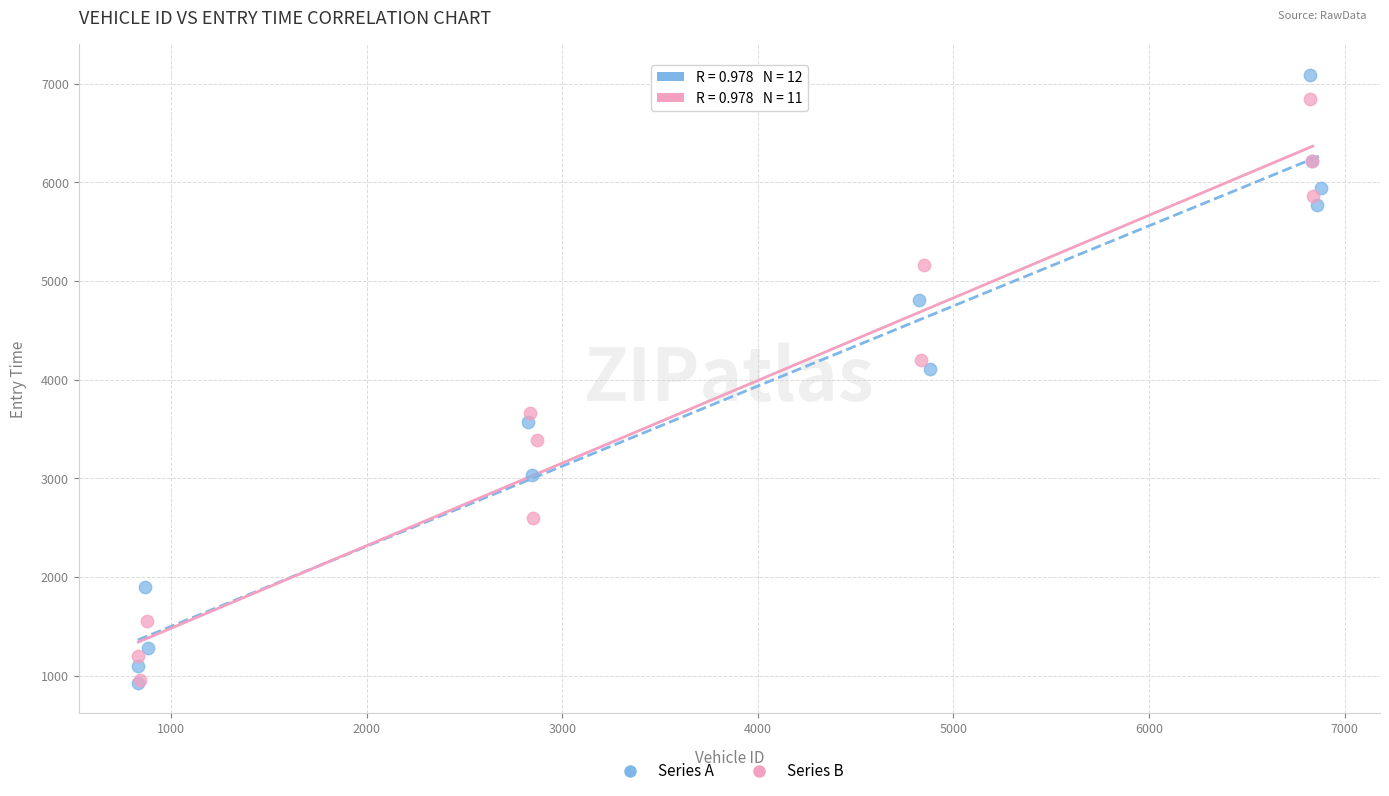

Which series has the largest Y range (max minus min)?

Series A